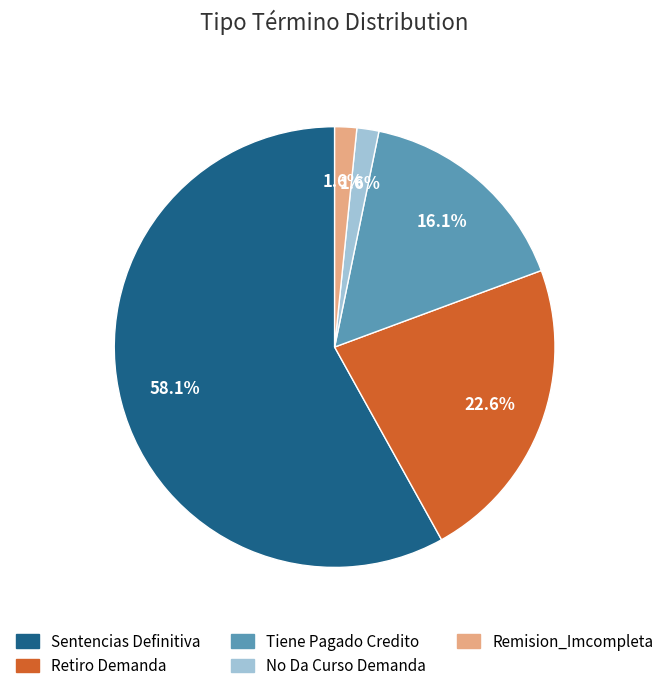

Which has a higher value, Tiene Pagado Credito or No Da Curso Demanda?

Tiene Pagado Credito